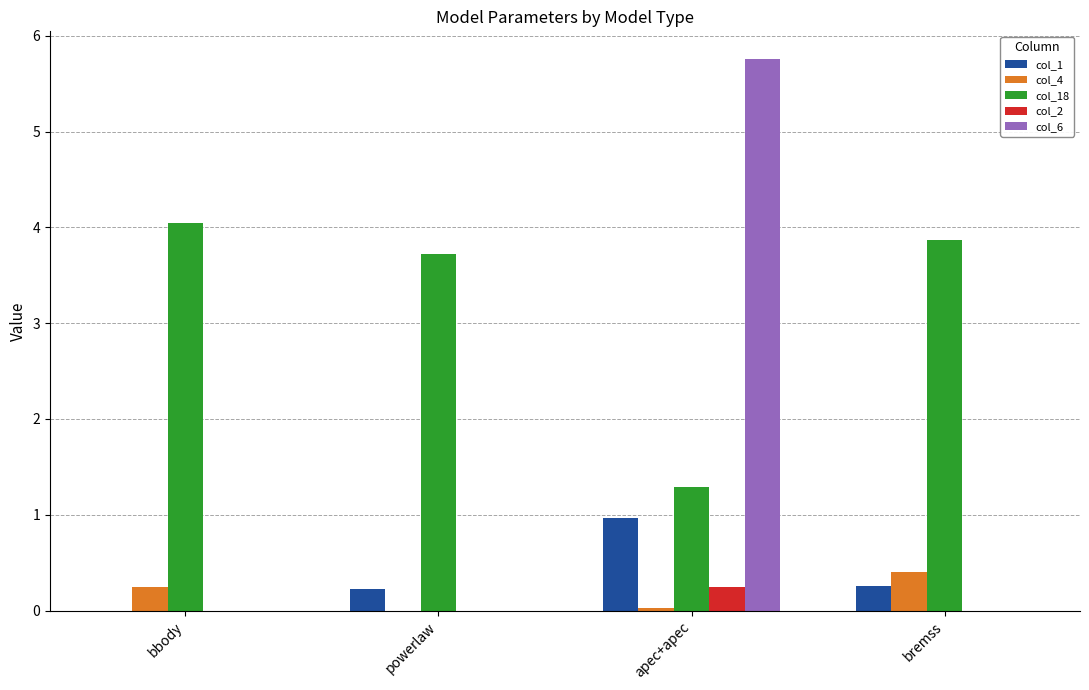

What is the highest value of the col_1 series?

1.0